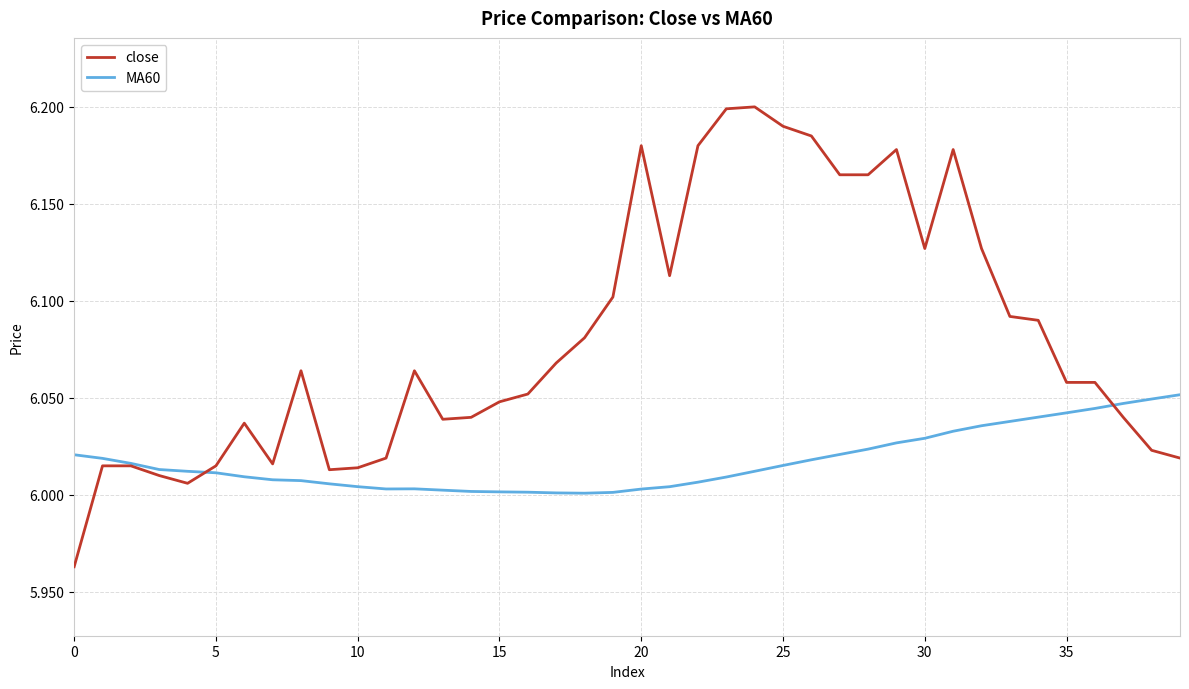

Which series has the widest spread of values?

close